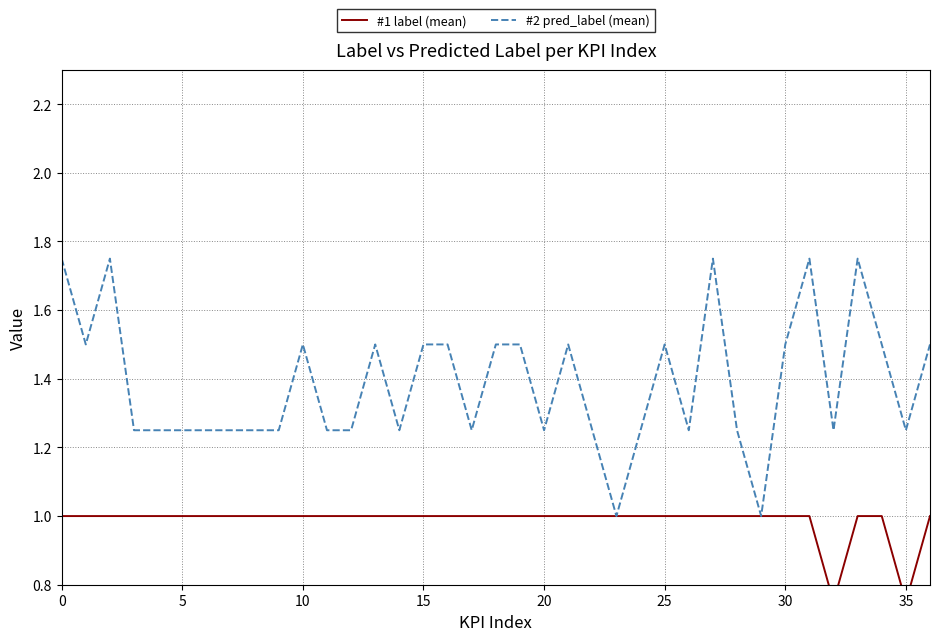

Which has a higher value, 19 or 11?

19